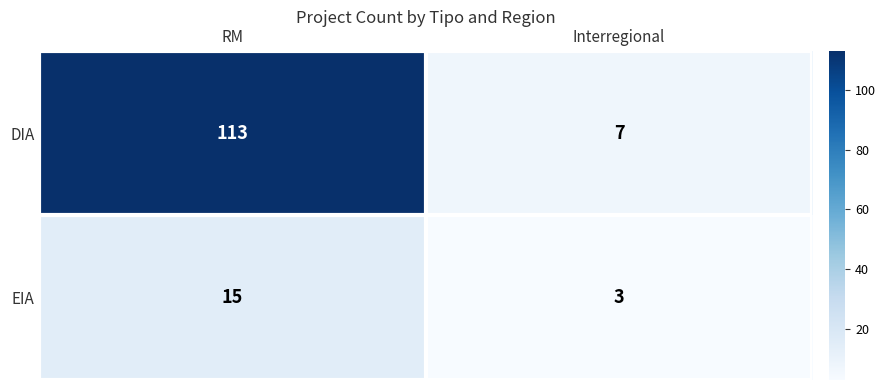

List the series in order of their peak value, lowest first.

EIA, DIA